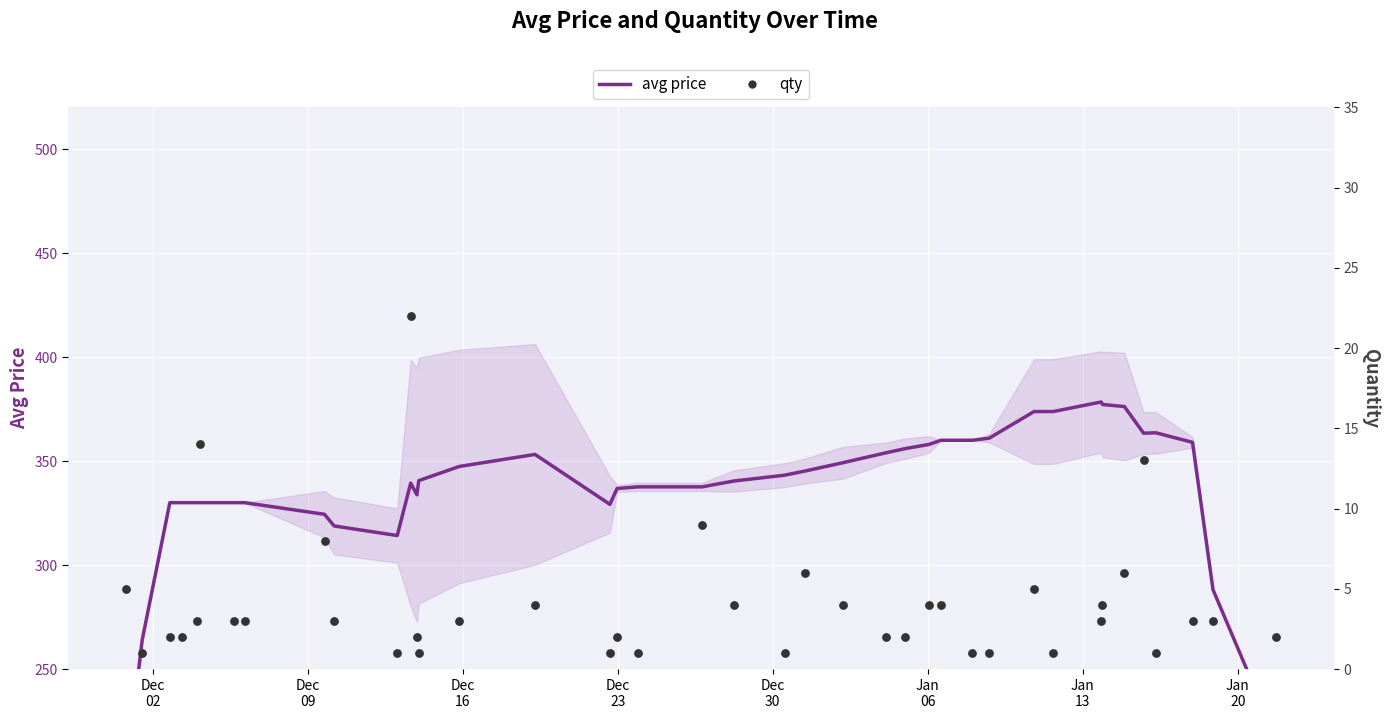

Which series reaches the minimum Y coordinate?

qty